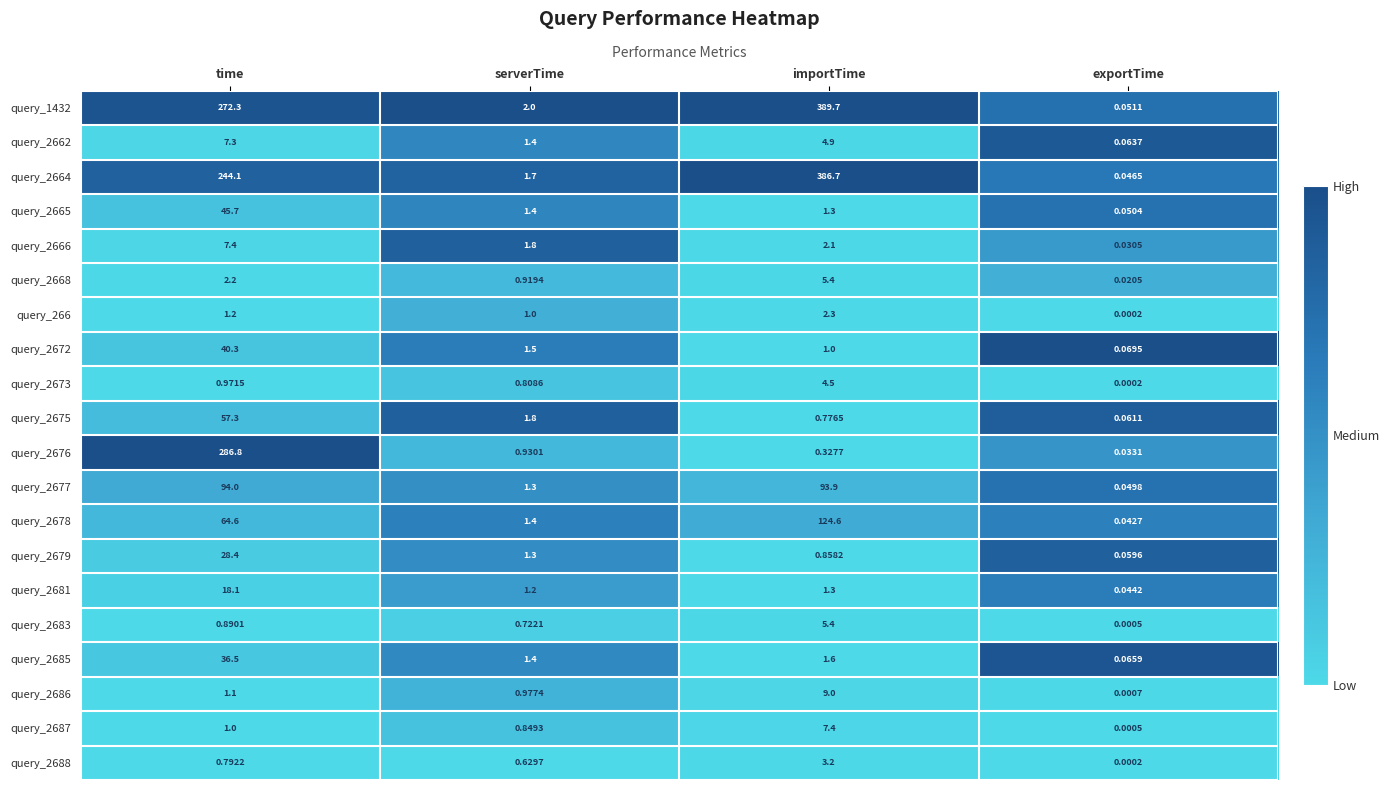

At how many categories does at least one series exceed 0?

4